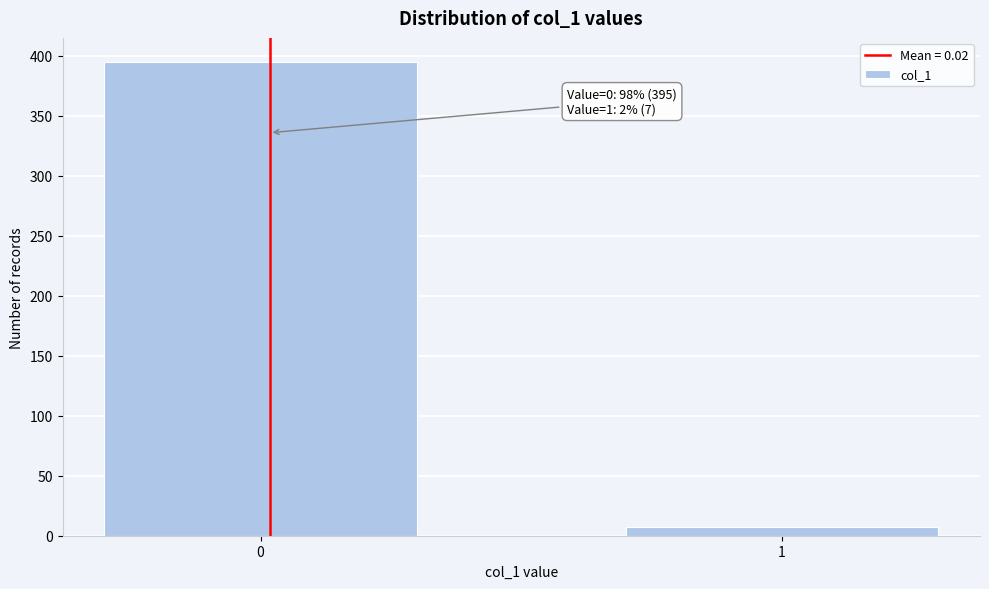

Reading left to right, extract all data points from this chart.

0=395	1=7